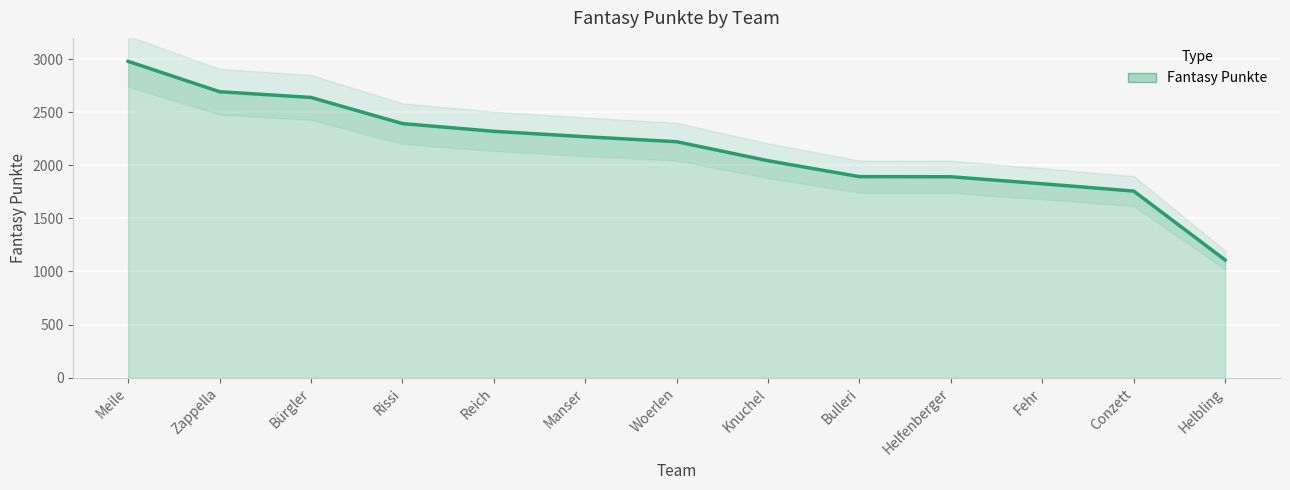

The value at Helfenberger is 3286. True or false?

False